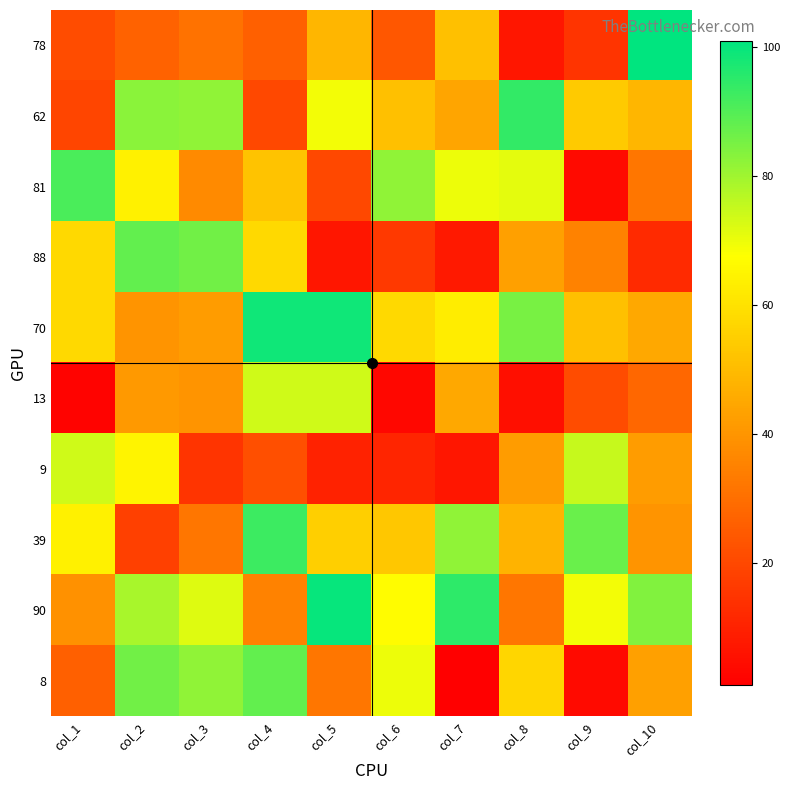

Which series has the widest spread of values?

78